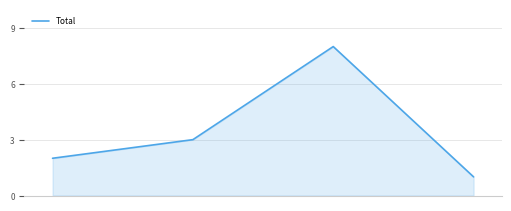

True or false: there are more than 0 points higher than both neighbors.

True